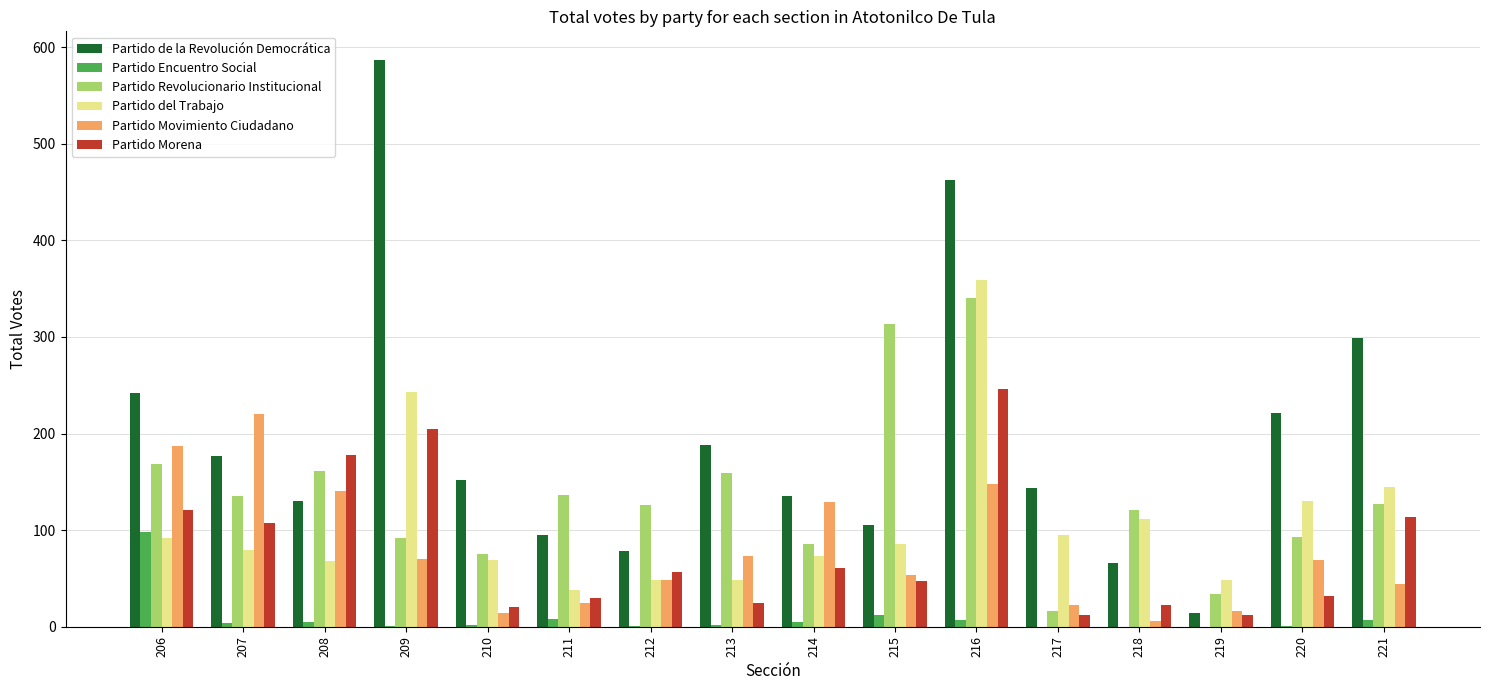

How many groups of bars are there?

16